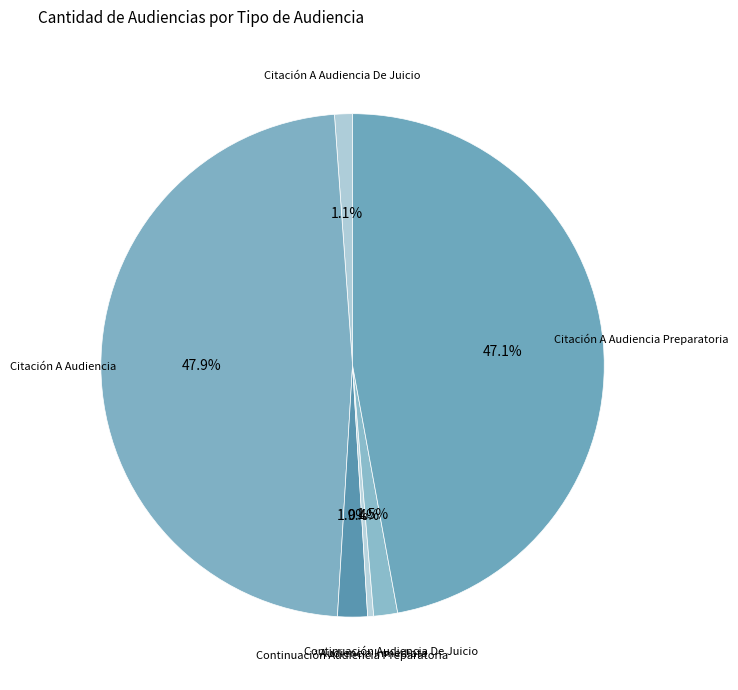

Does any single category account for the majority?

No